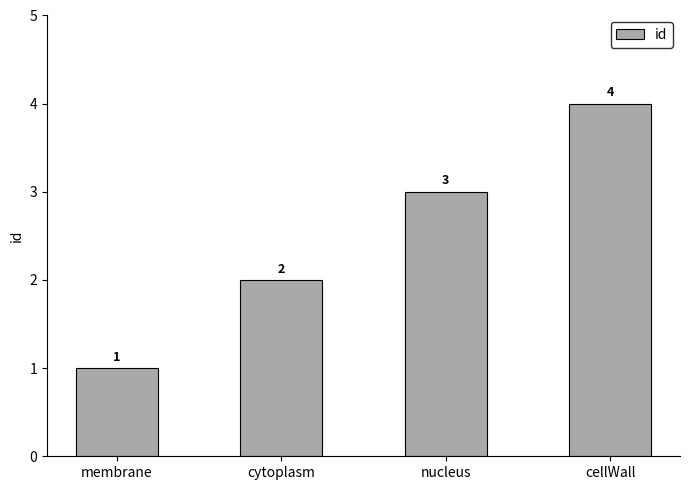

Reading left to right, transcribe all the data shown in this chart.

1	2	3	4